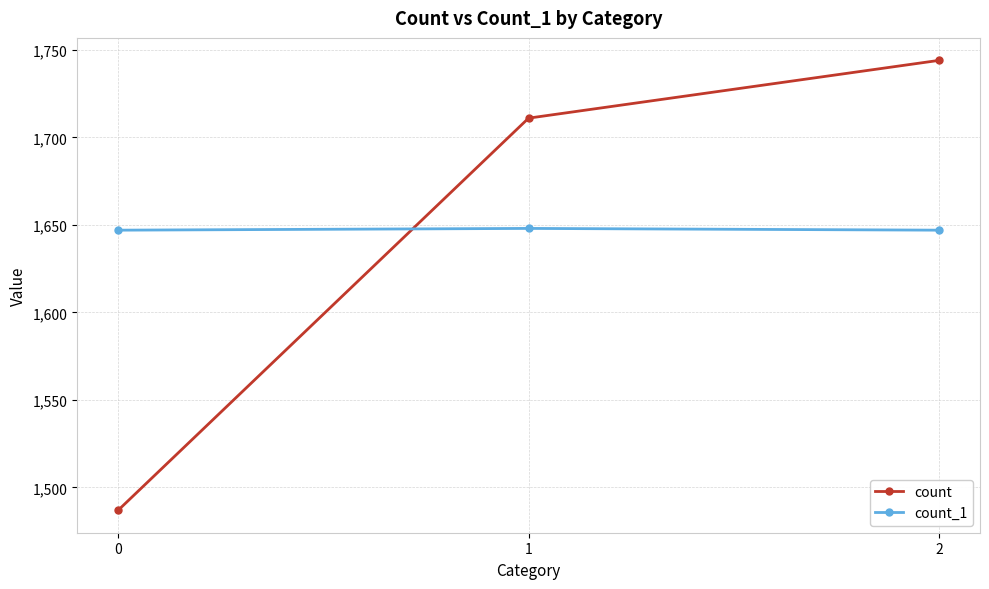

At 2, list the series in order from largest to smallest.

count, count_1